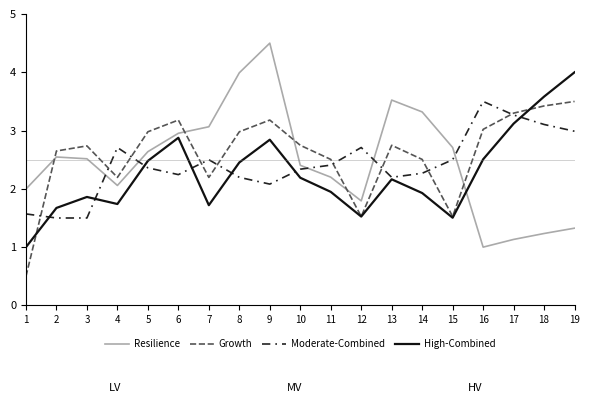

At how many categories does at least one series exceed 0?

19